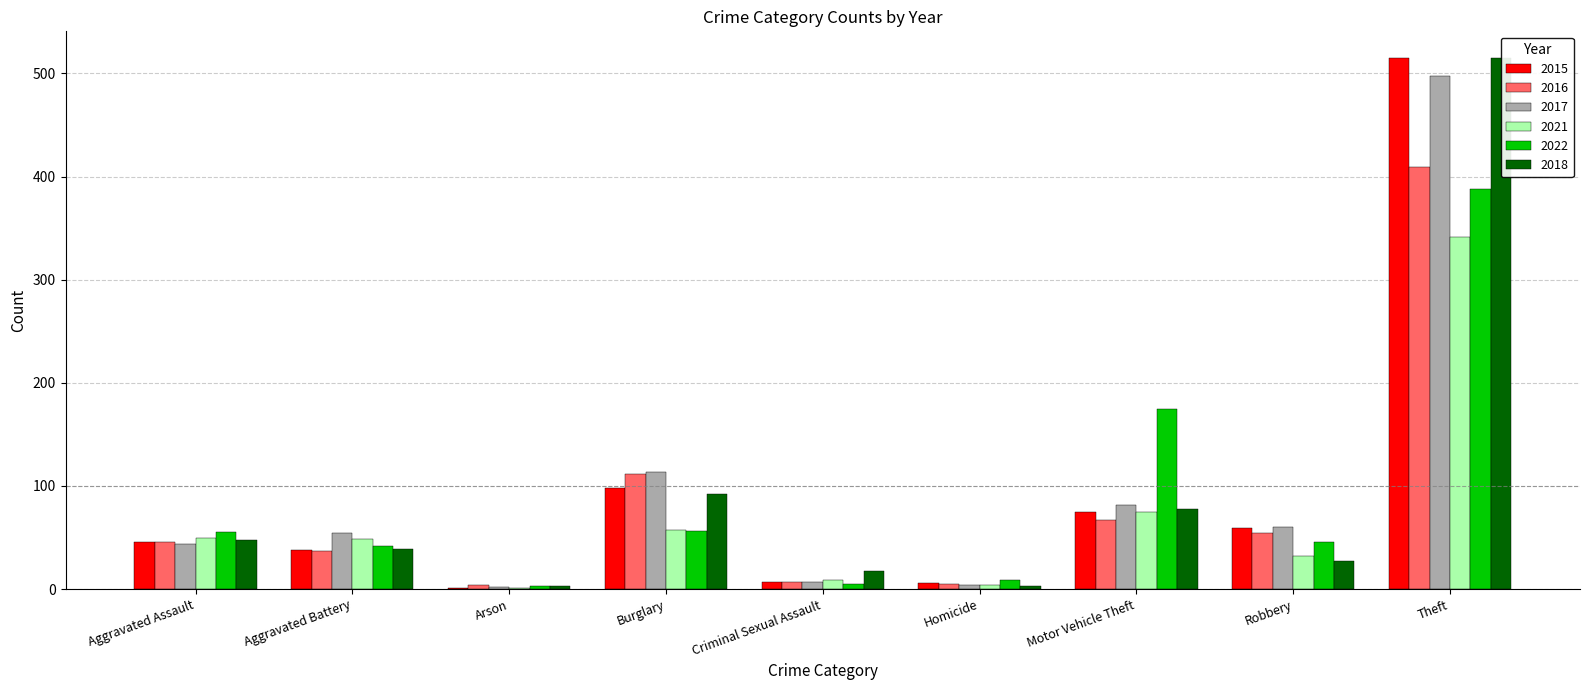

Reading left to right, transcribe all the data shown in this chart.

2015: Aggravated Assault=46	Aggravated Battery=38	Arson=1	Burglary=98	Criminal Sexual Assault=7	Homicide=6	Motor Vehicle Theft=75	Robbery=59	Theft=515
2016: Aggravated Assault=46	Aggravated Battery=37	Arson=4	Burglary=112	Criminal Sexual Assault=7	Homicide=5	Motor Vehicle Theft=67	Robbery=54	Theft=409
2017: Aggravated Assault=44	Aggravated Battery=54	Arson=2	Burglary=114	Criminal Sexual Assault=7	Homicide=4	Motor Vehicle Theft=82	Robbery=60	Theft=497
2021: Aggravated Assault=50	Aggravated Battery=49	Arson=1	Burglary=57	Criminal Sexual Assault=9	Homicide=4	Motor Vehicle Theft=75	Robbery=32	Theft=341
2022: Aggravated Assault=55	Aggravated Battery=42	Arson=3	Burglary=56	Criminal Sexual Assault=5	Homicide=9	Motor Vehicle Theft=175	Robbery=46	Theft=388
2018: Aggravated Assault=48	Aggravated Battery=39	Arson=3	Burglary=92	Criminal Sexual Assault=18	Homicide=3	Motor Vehicle Theft=78	Robbery=27	Theft=515